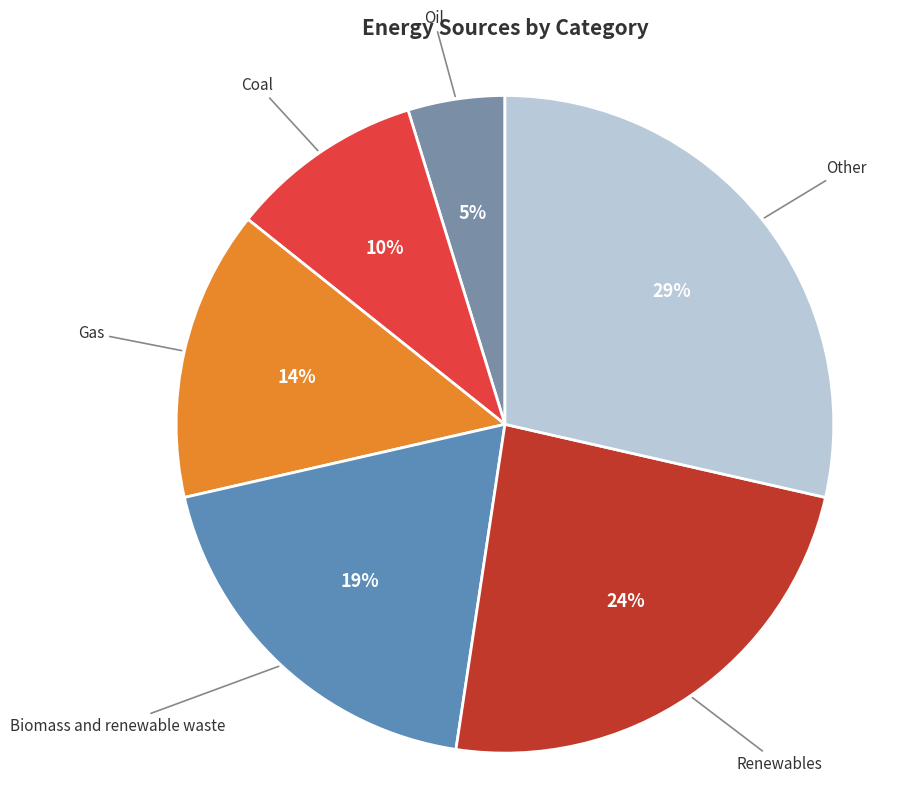

Is the sum of Oil and Gas greater than half?

No